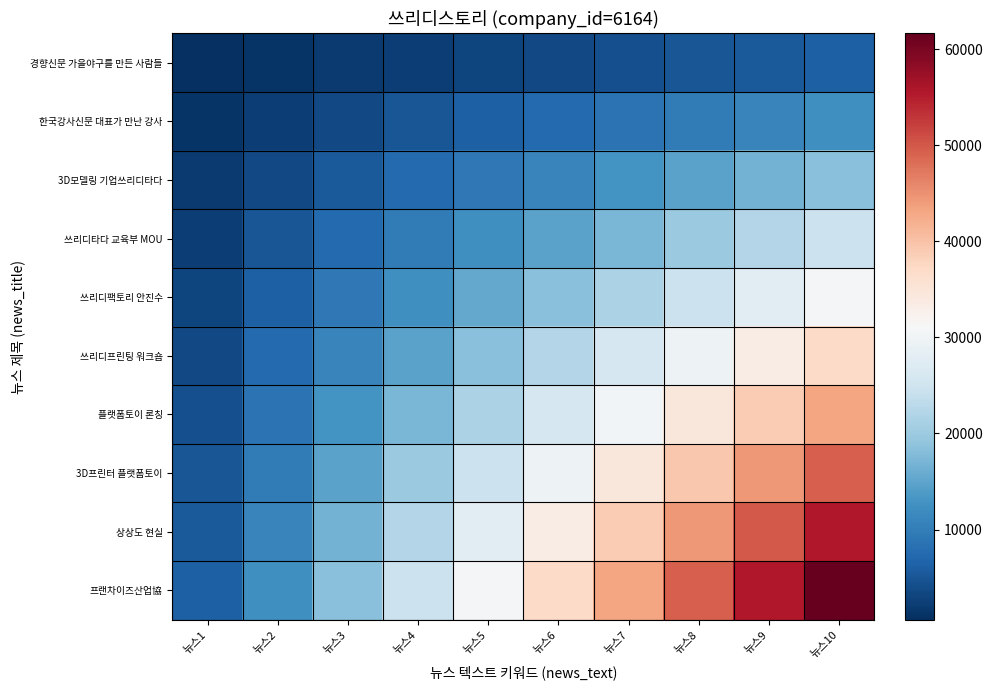

What is the difference between the highest and lowest values at 뉴스1?

5547.6